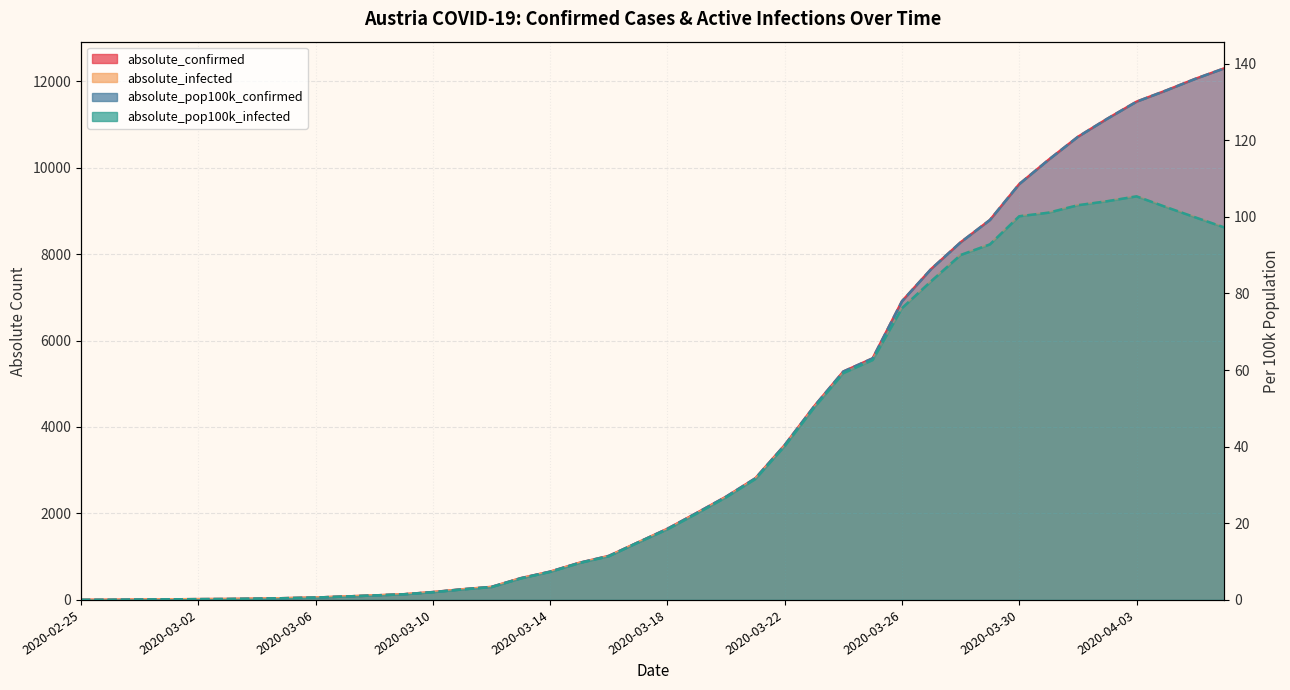

At how many categories does at least one series exceed 3643?

15